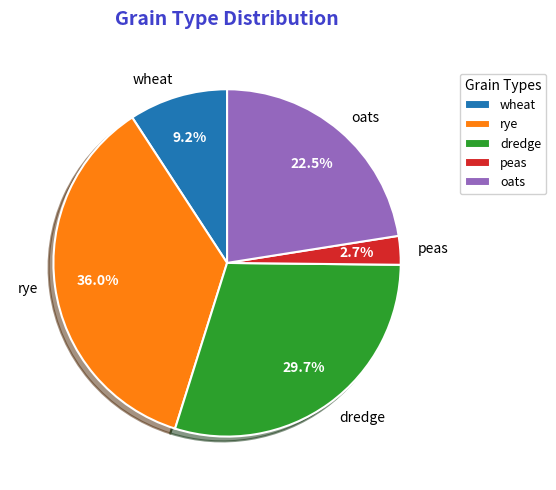

Is it true that peas is 3% of the pie?

True